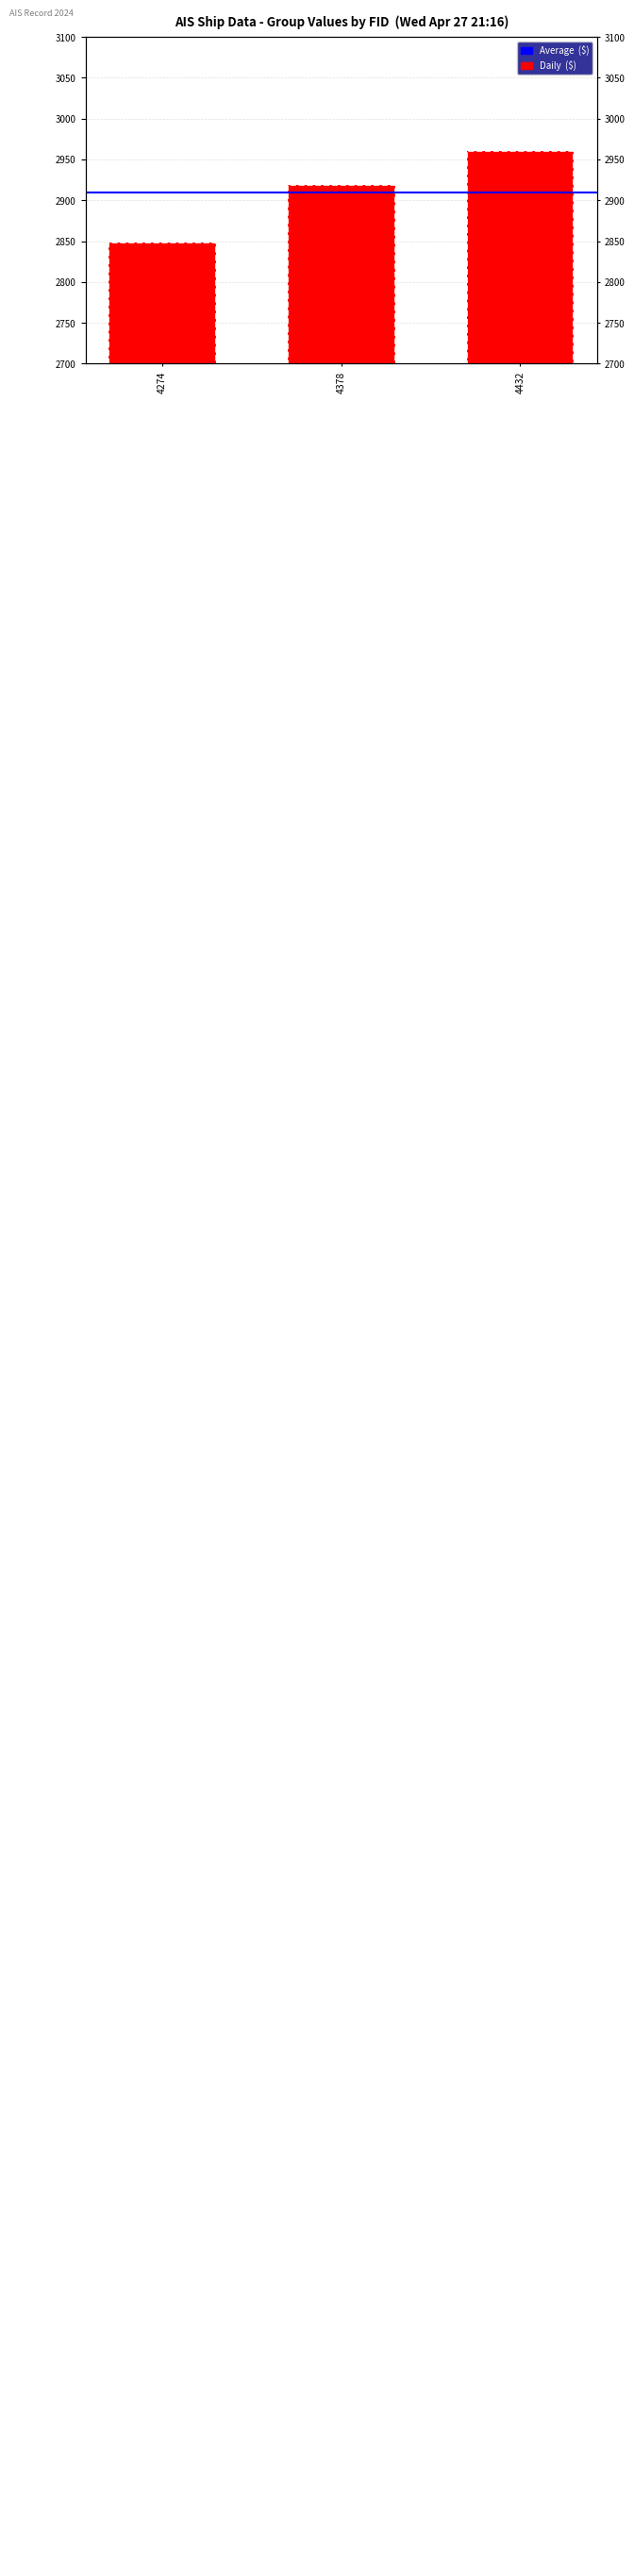

Are the bars horizontal?

No